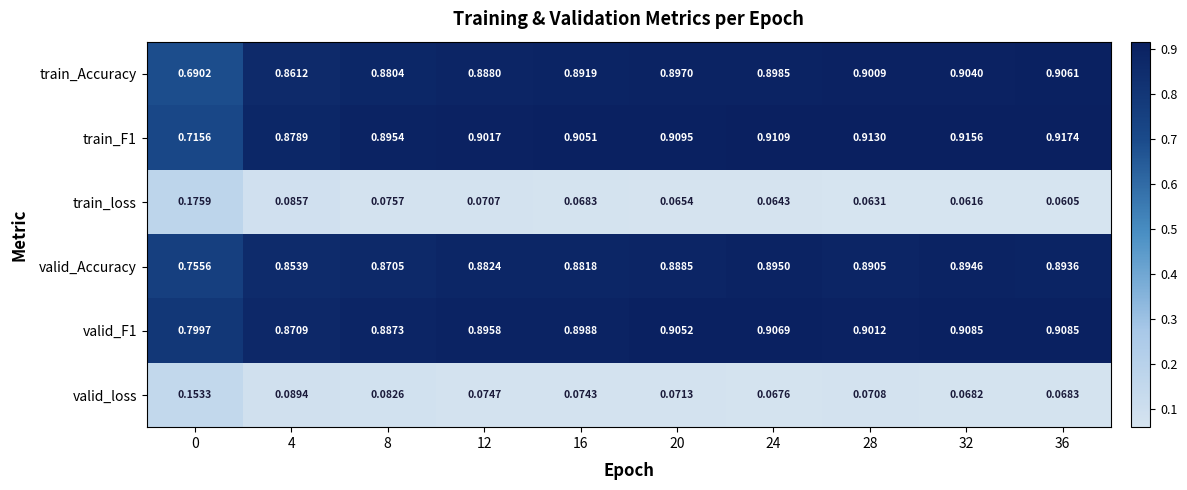

Which series changed the most between 12 and 32?

train_Accuracy